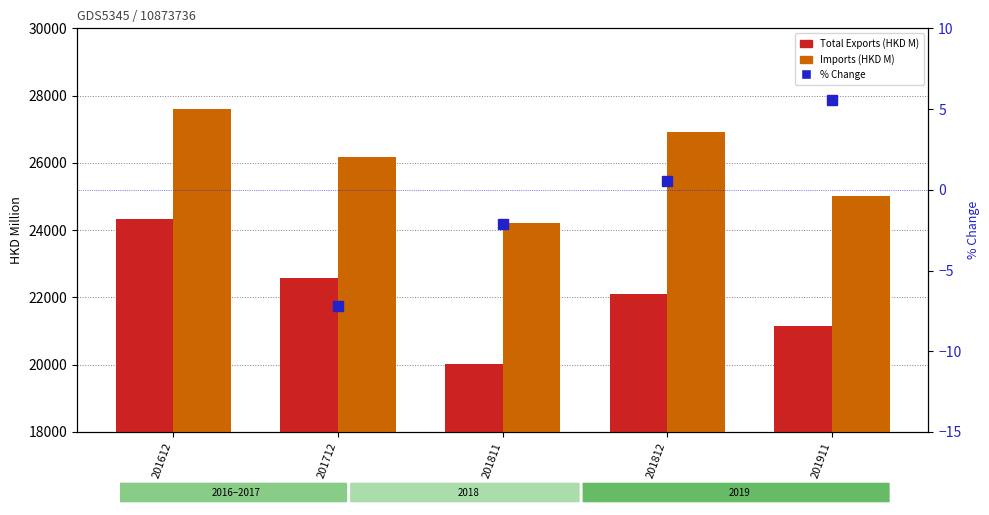

What is the difference between the second highest and second lowest values in the Imports (HKD M) series?

1891.3